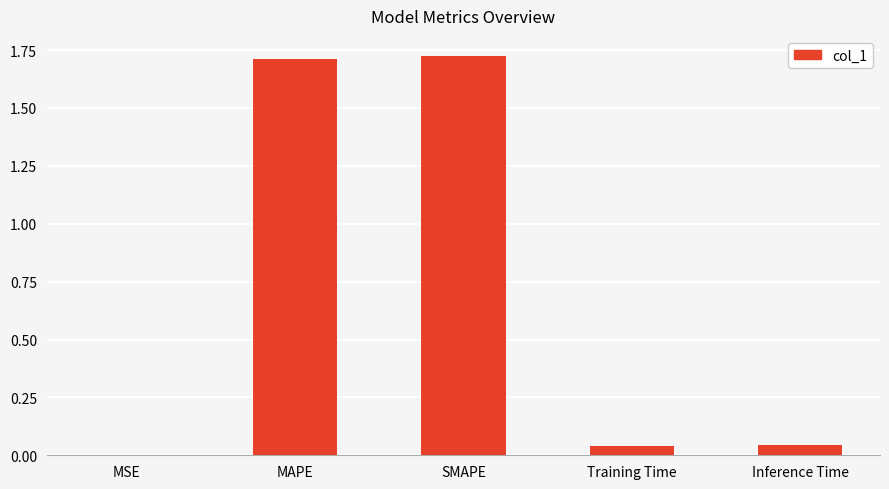

Which has a higher value, MAPE or Training Time?

MAPE